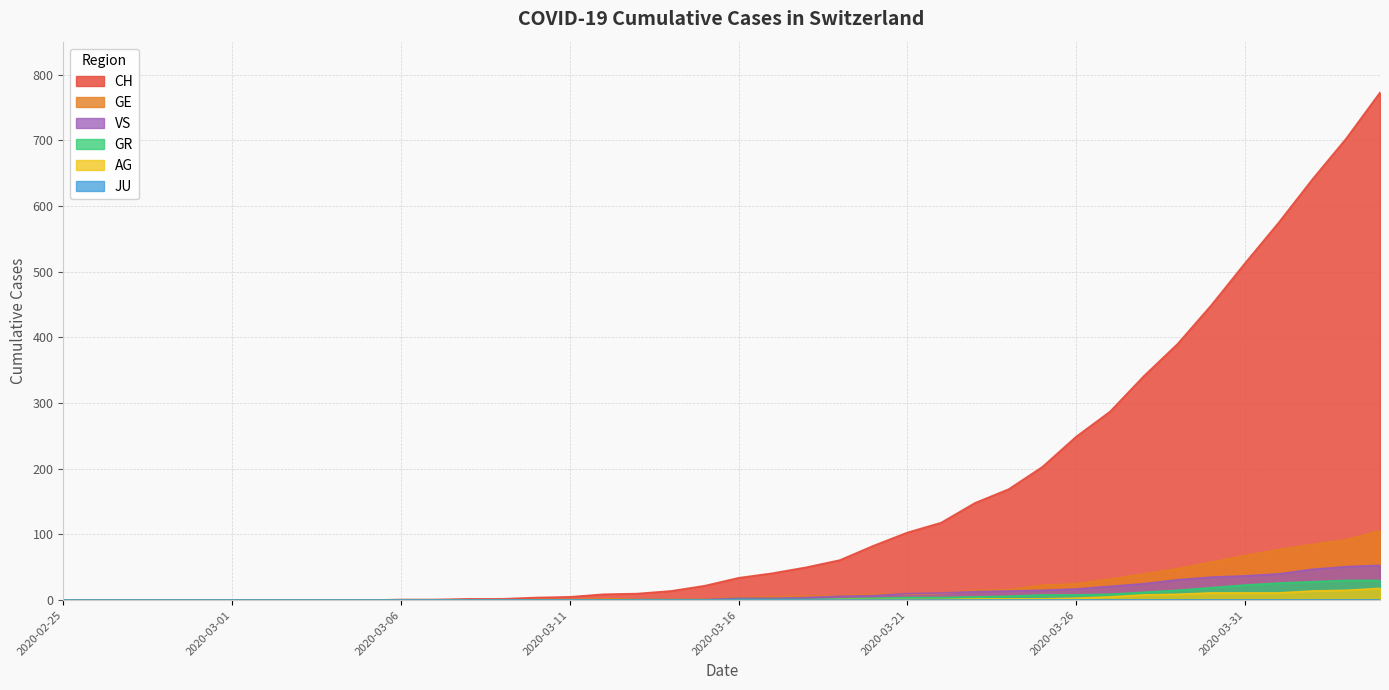

Which label corresponds to the largest value in the chart?

2020-04-04